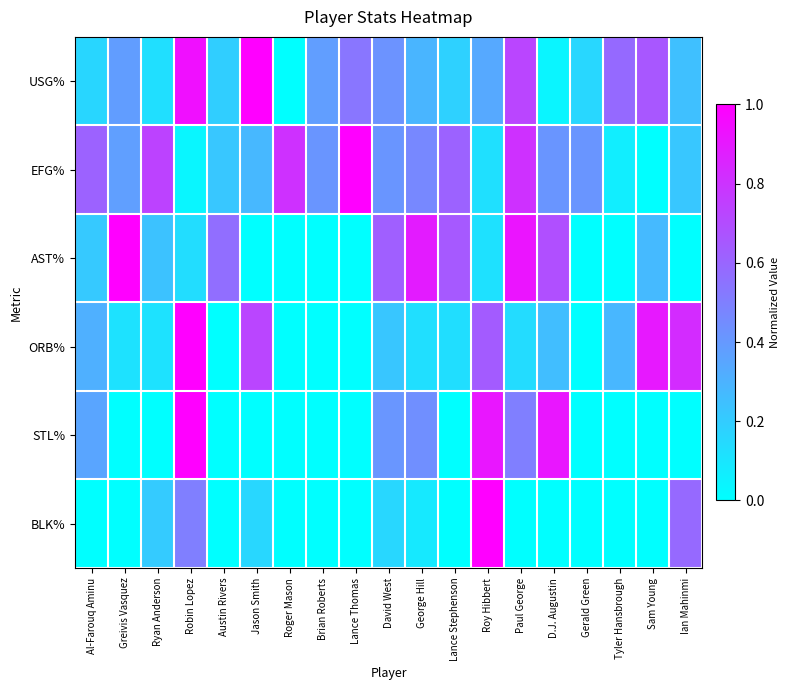

Which series has the widest spread of values?

USG%